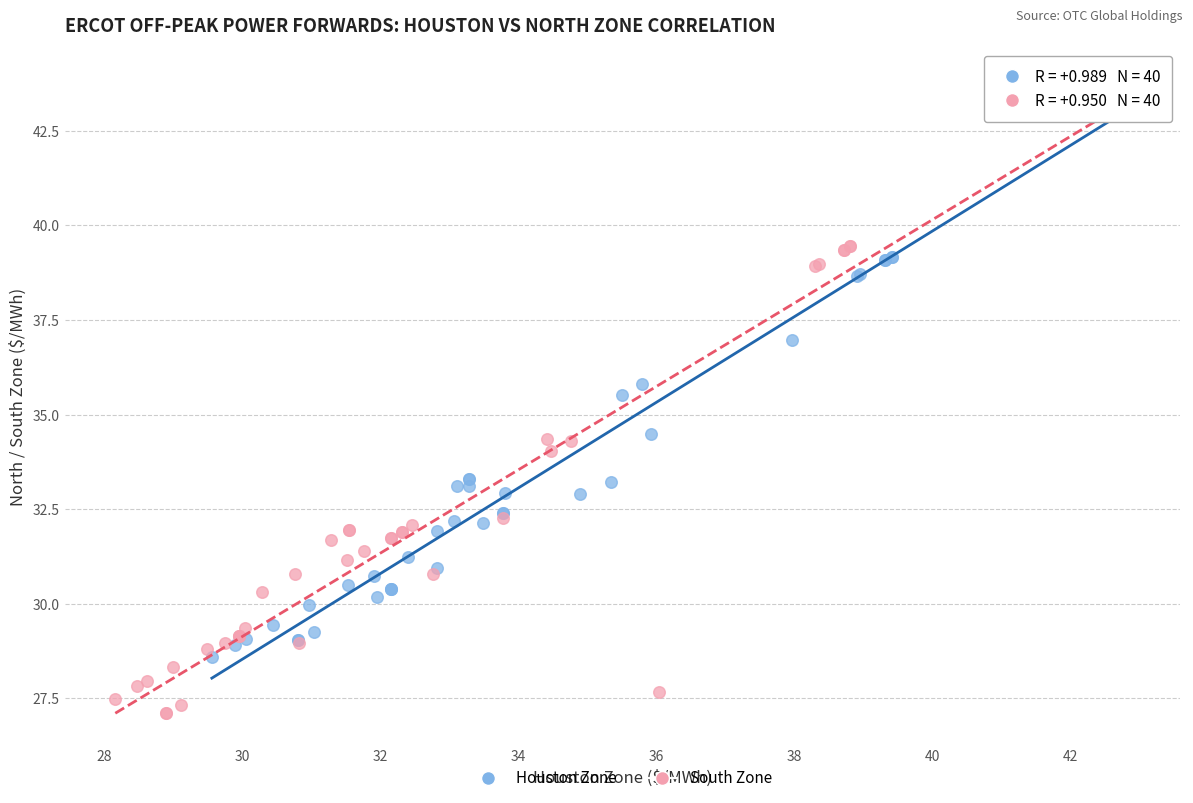

Which series has the largest Y range (max minus min)?

South Zone